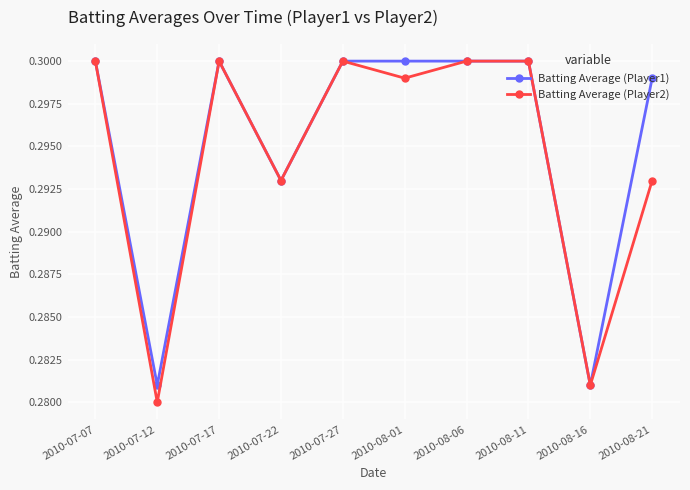

Is it true that Batting Average (Player1) equals 0.5 at 2010-07-07?

False